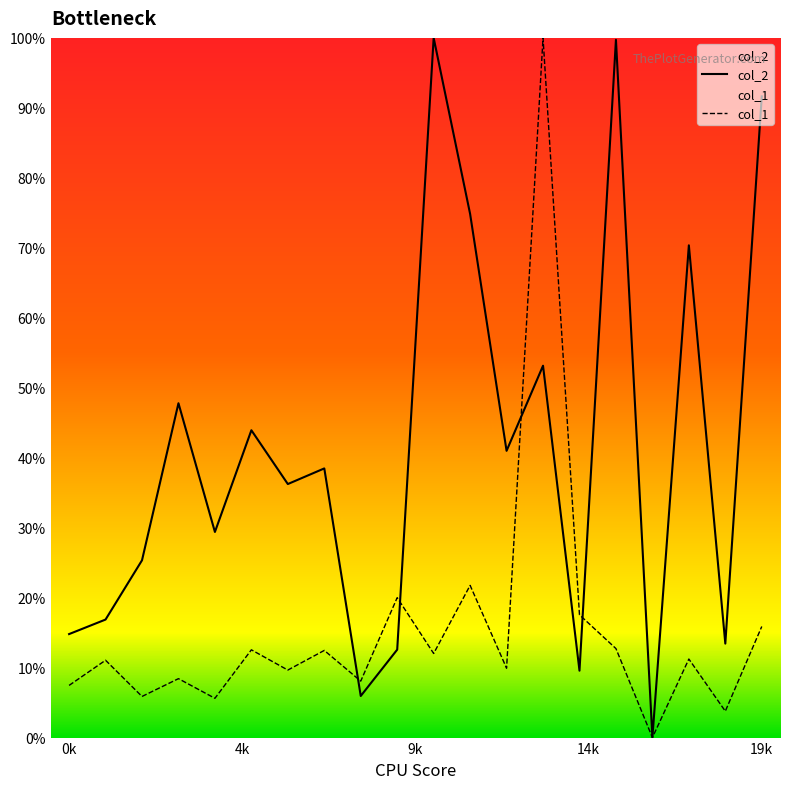

What is the sum of the col_1 values at 16 and 9?

20.0